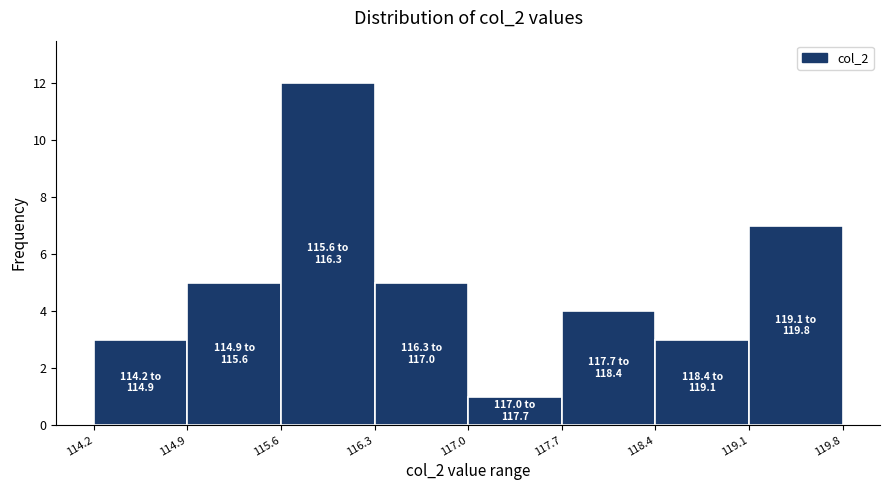

Over which range of the x-axis is the bar tallest?

115.6 to 116.3